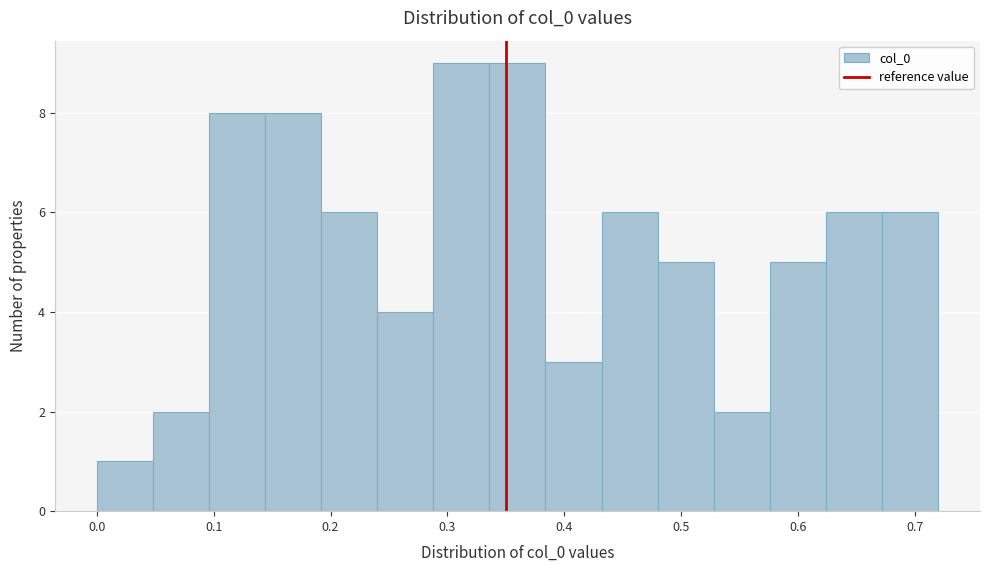

Reading left to right, list every bar in this chart as the range it spans on the x-axis followed by its height. Neither the bar edges nor the heights are printed on the chart, so give them approximately, as read against the axes.

0.000 to 0.048: 1
0.048 to 0.096: 2
0.096 to 0.144: 8
0.144 to 0.192: 8
0.192 to 0.240: 6
0.240 to 0.288: 4
0.288 to 0.336: 9
0.336 to 0.384: 9
0.384 to 0.432: 3
0.432 to 0.480: 6
0.480 to 0.528: 5
0.528 to 0.576: 2
0.576 to 0.624: 5
0.624 to 0.672: 6
0.672 to 0.720: 6